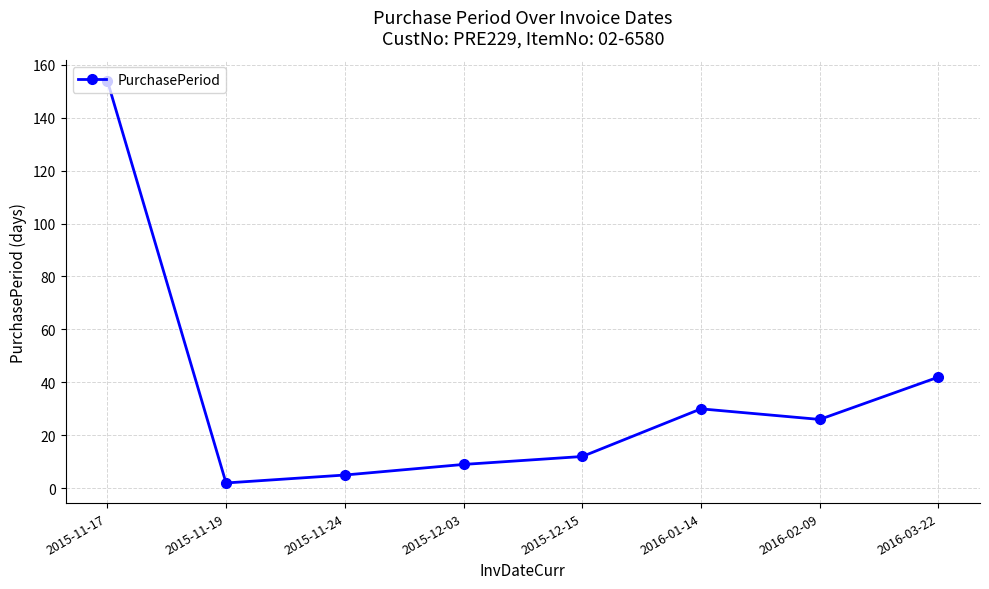

At which category does the chart reach its minimum across all series?

2015-11-19